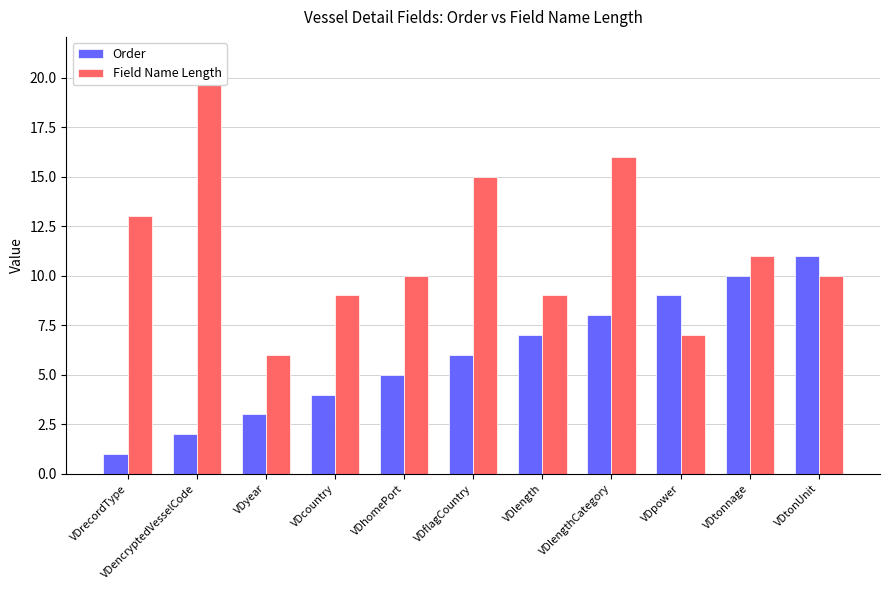

The Order series shows 3 at VDflagCountry. True or false?

False